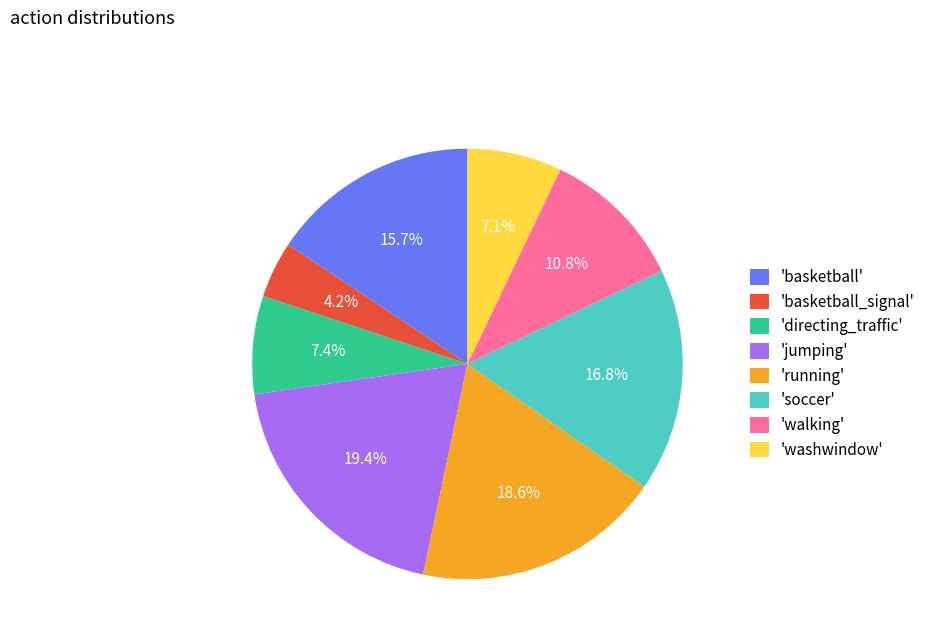

What is the ratio of the value at 'soccer' to the value at 'basketball_signal'?

4.0